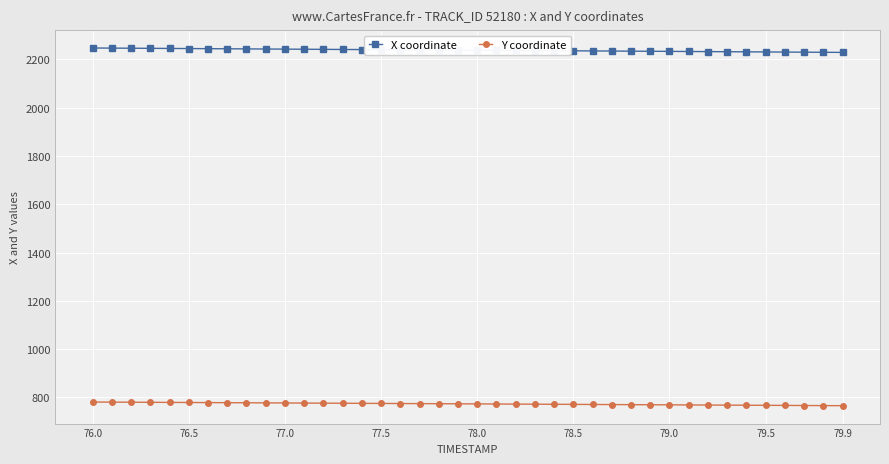

What is the difference between the second highest and second lowest values in the X coordinate series?

17.3